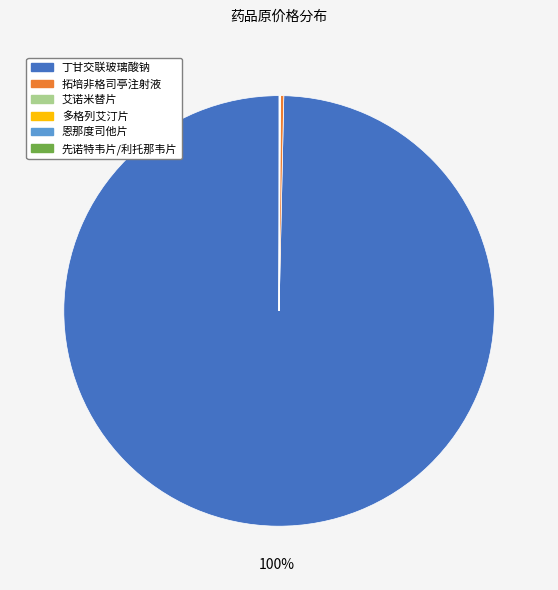

To the nearest percent, what is the average slice percentage?

17%